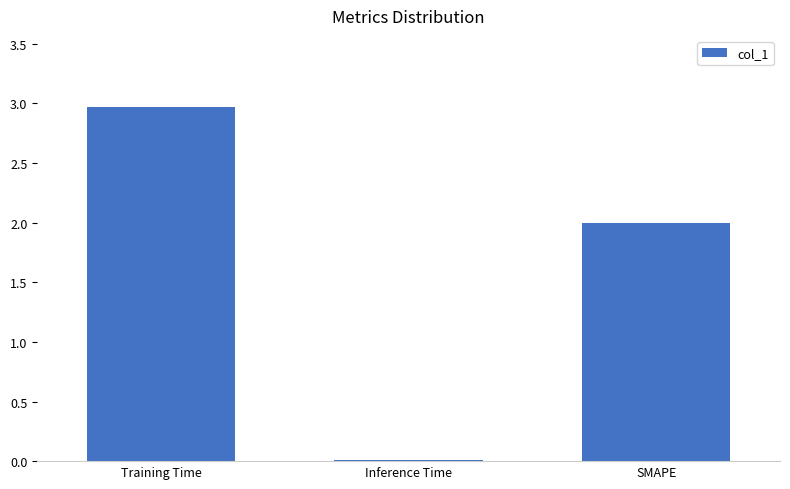

At which category does the chart reach its peak across all series?

Training Time